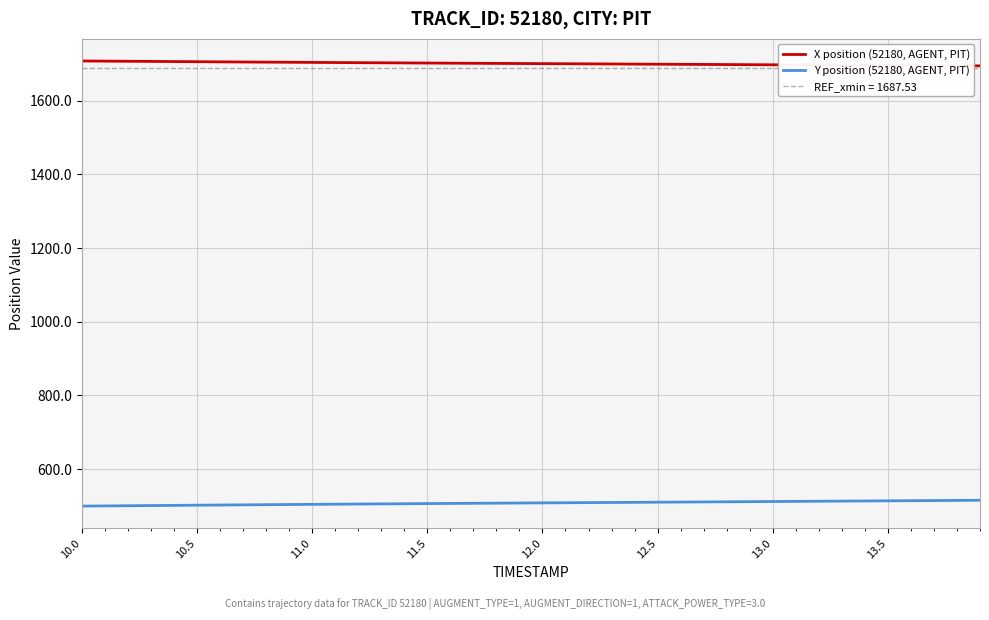

What is the maximum value for X position (52180, AGENT, PIT)?

1707.7